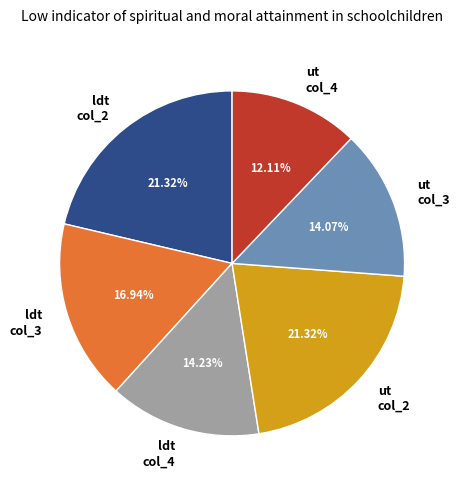

The ldt col_3 slice represents 17% of the pie. True or false?

True